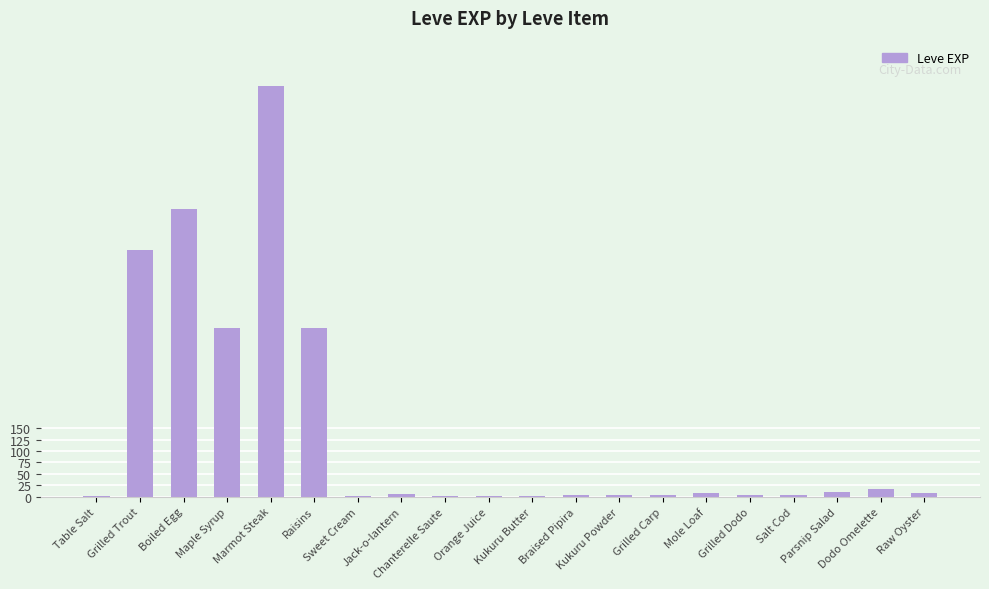

Are the bars horizontal?

No